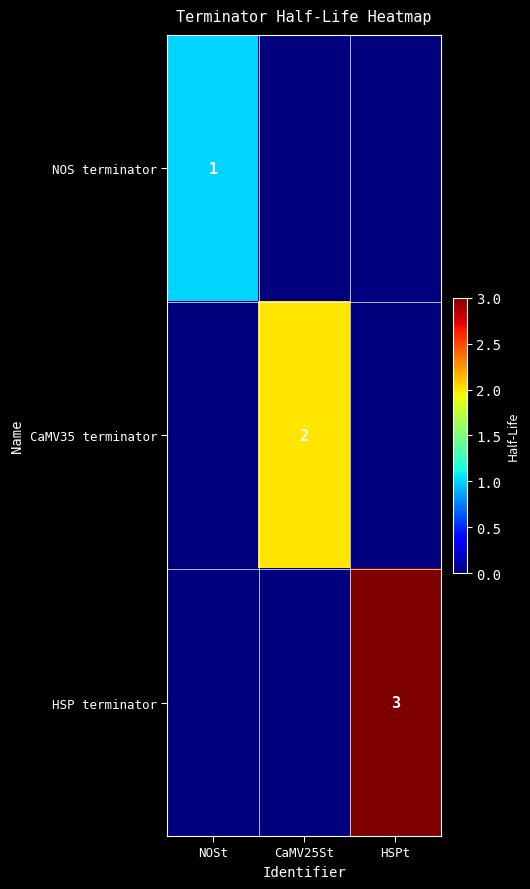

The value of NOS terminator at NOSt is 2. True or false?

False